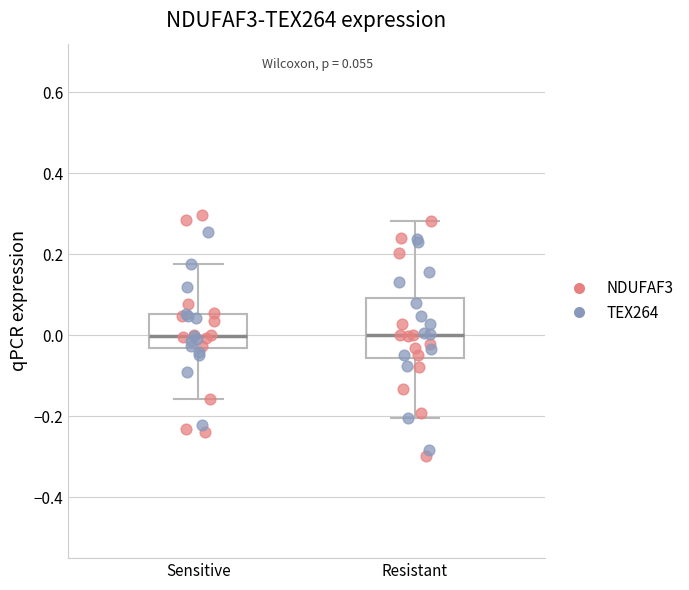

Comparing the boxes themselves (not the whiskers), which one is the tallest?

Resistant